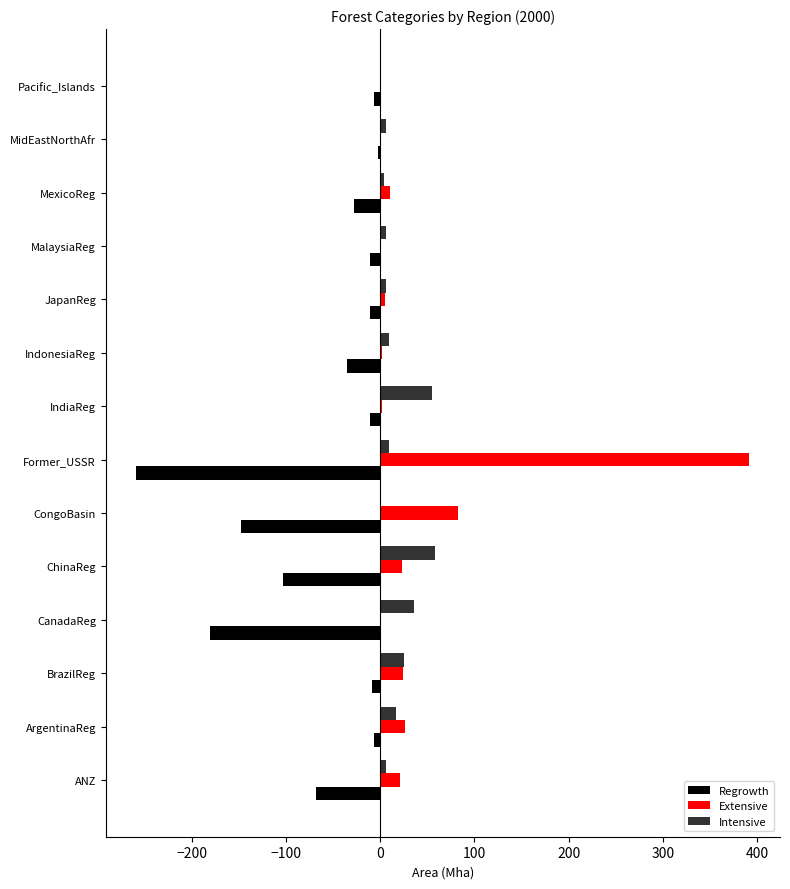

How many distinct data groups are displayed?

3